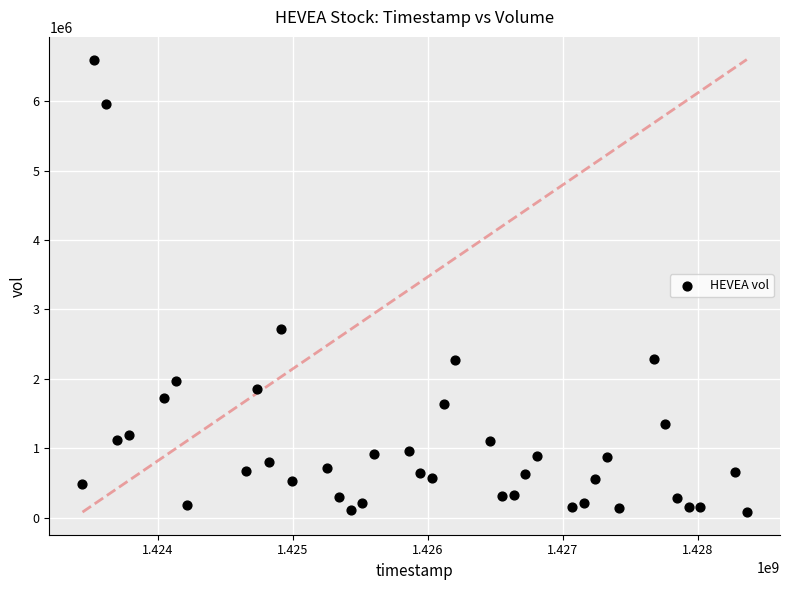

What is the range of X values (max minus min)?

4924800